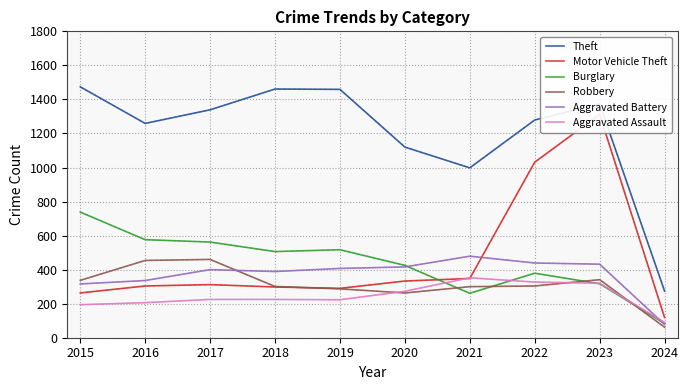

How many data points does each series have?

10